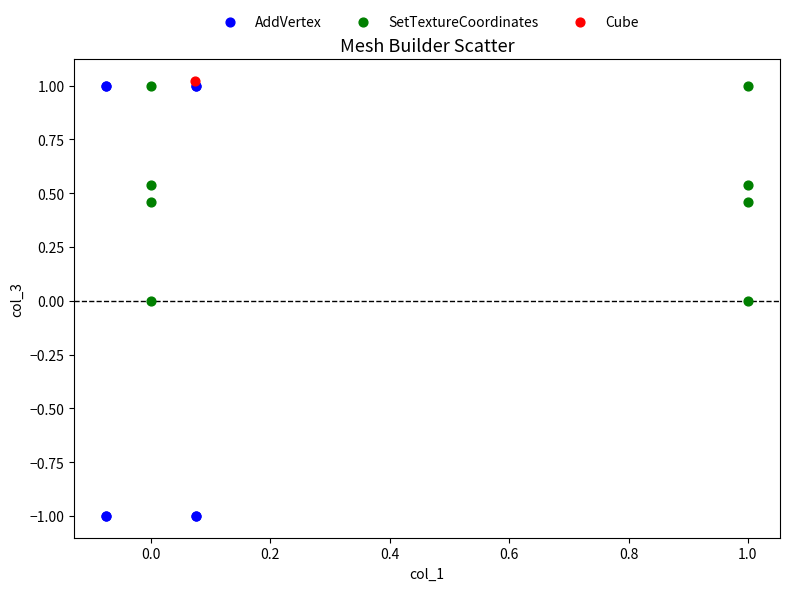

What are all the series names shown in the legend?

AddVertex, SetTextureCoordinates, Cube